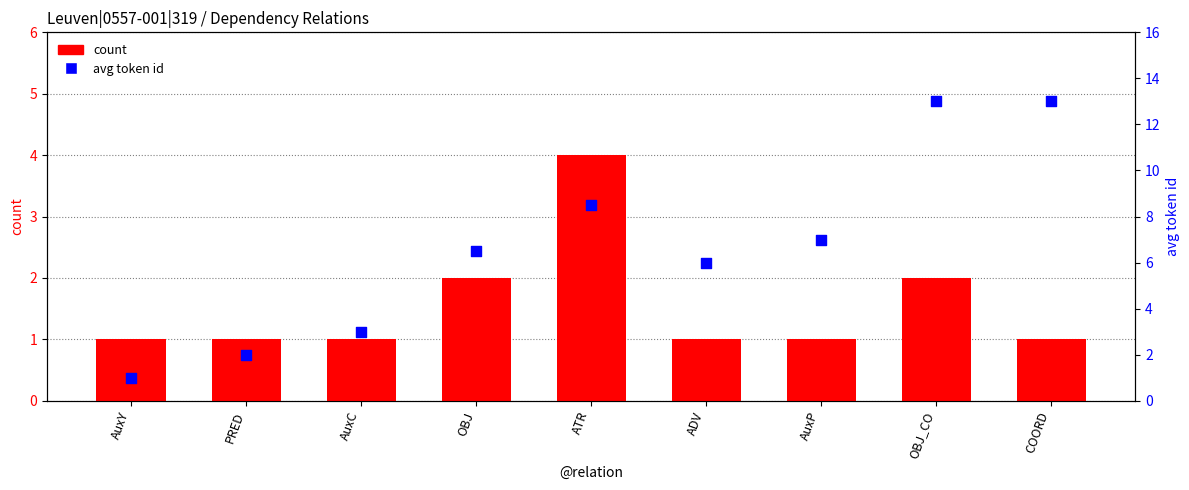

Which series reaches the maximum Y coordinate?

avg token id